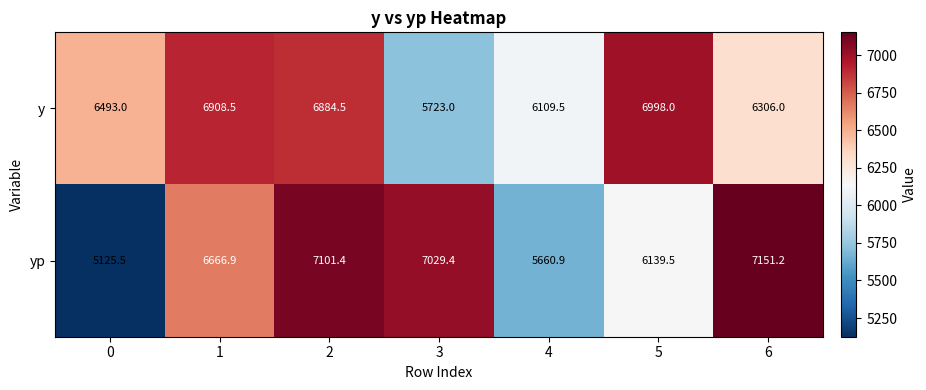

What is the minimum value shown in the chart?

5125.5